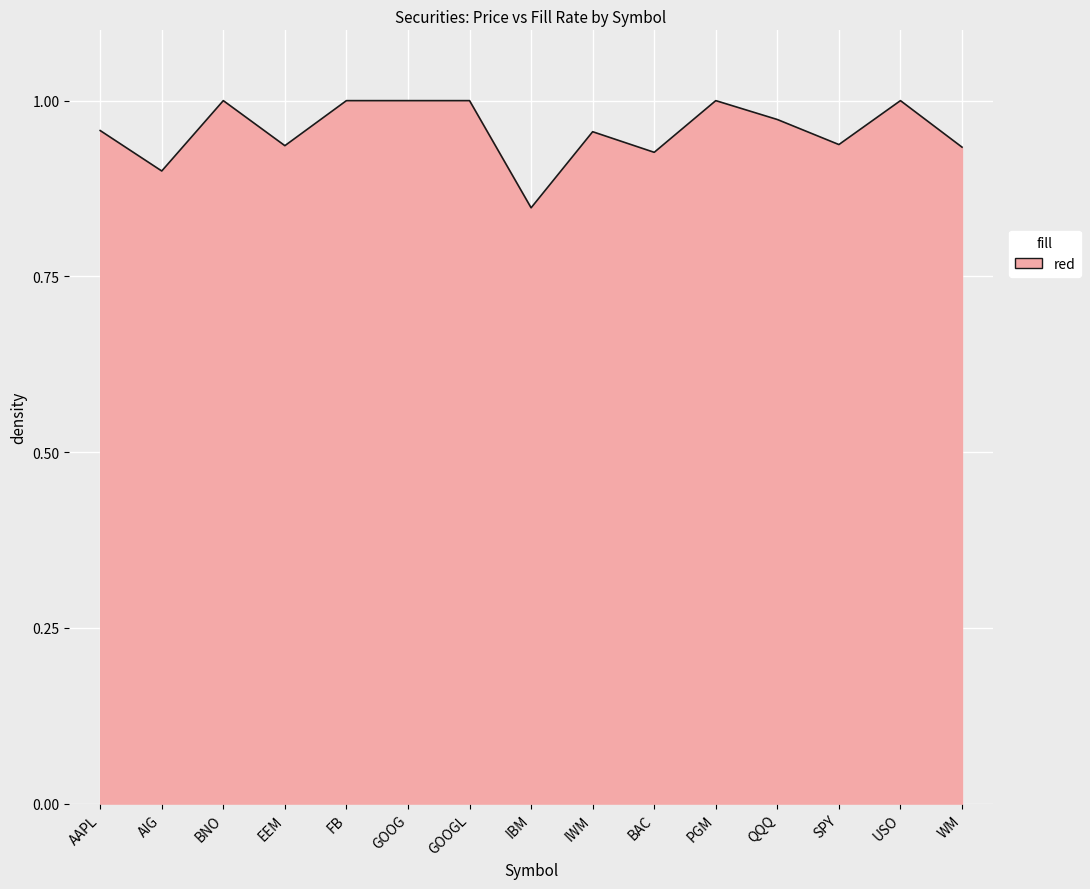

Does the chart have visible grid lines?

Yes